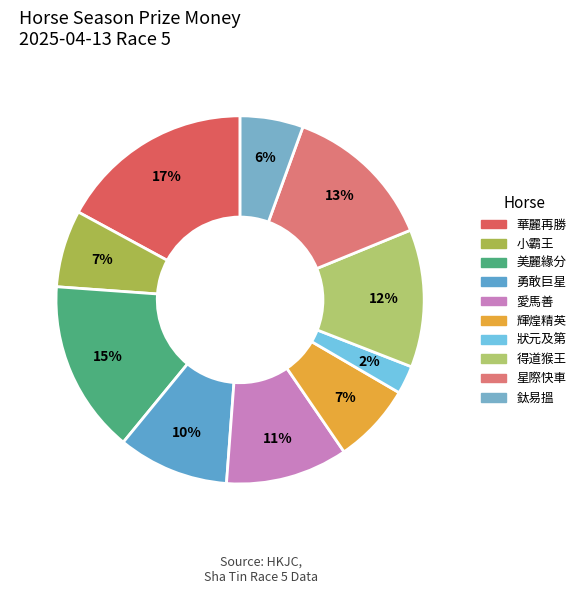

Does 狀元及第 account for over 50% of the chart?

No